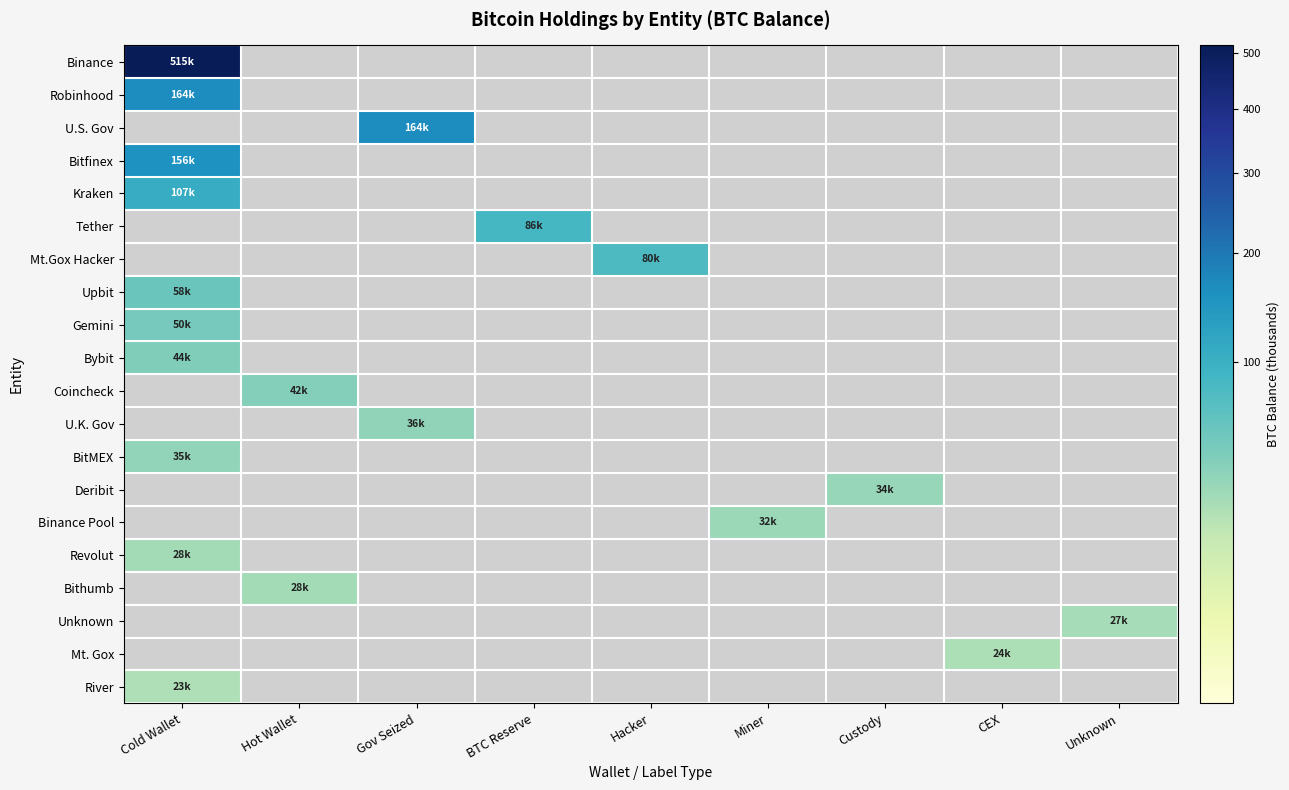

At how many categories does at least one series exceed 364?

1